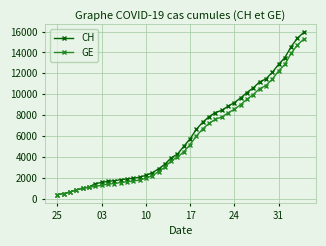

What is the value of the GE point at the 32nd from the left?

9971